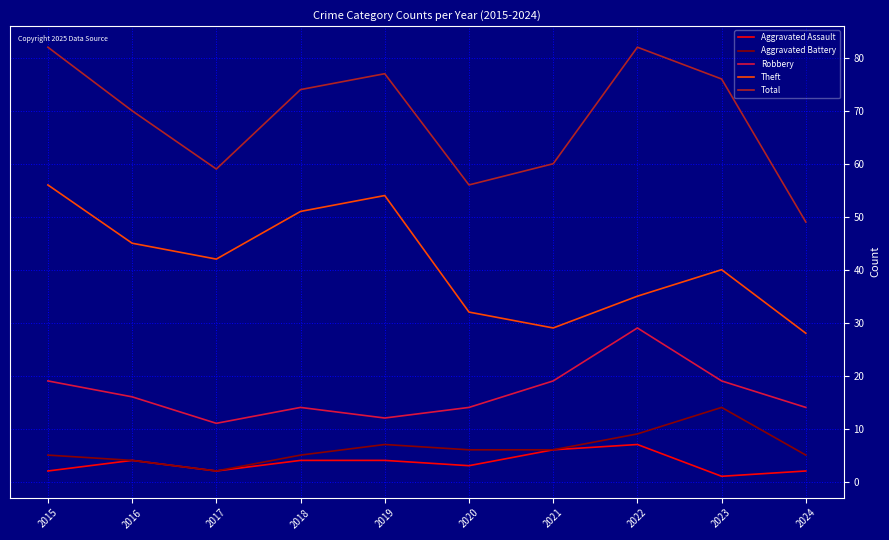

Is it true that Robbery equals 14 at 2020?

True